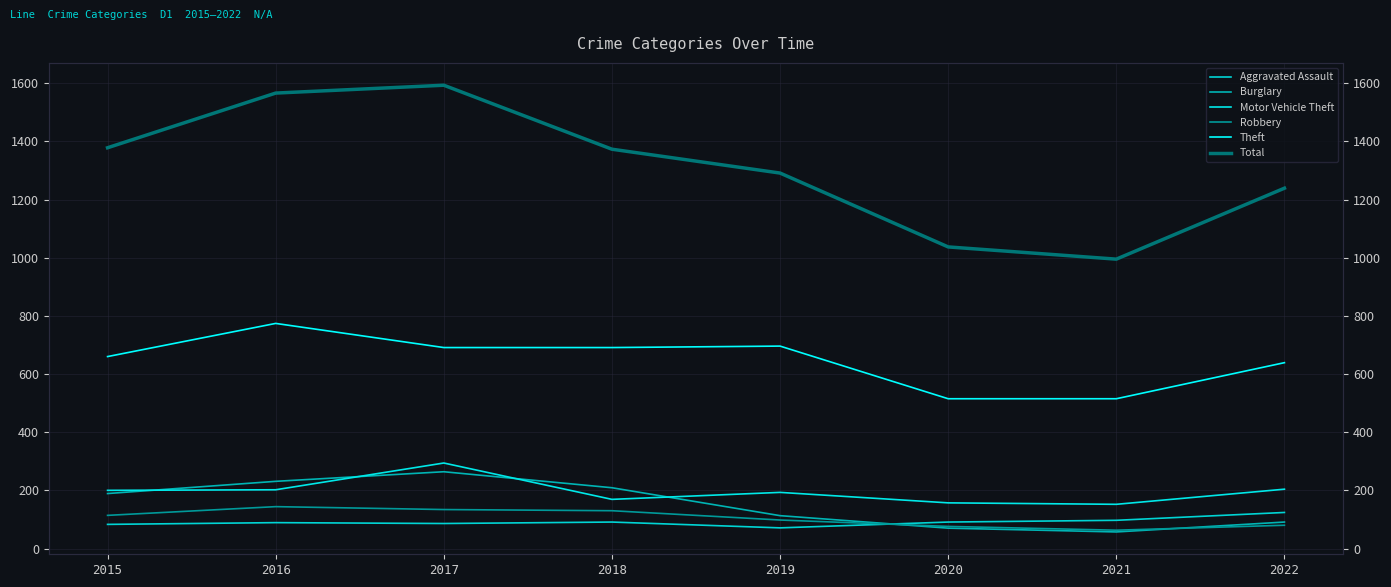

Which series has the largest total across all categories?

Total